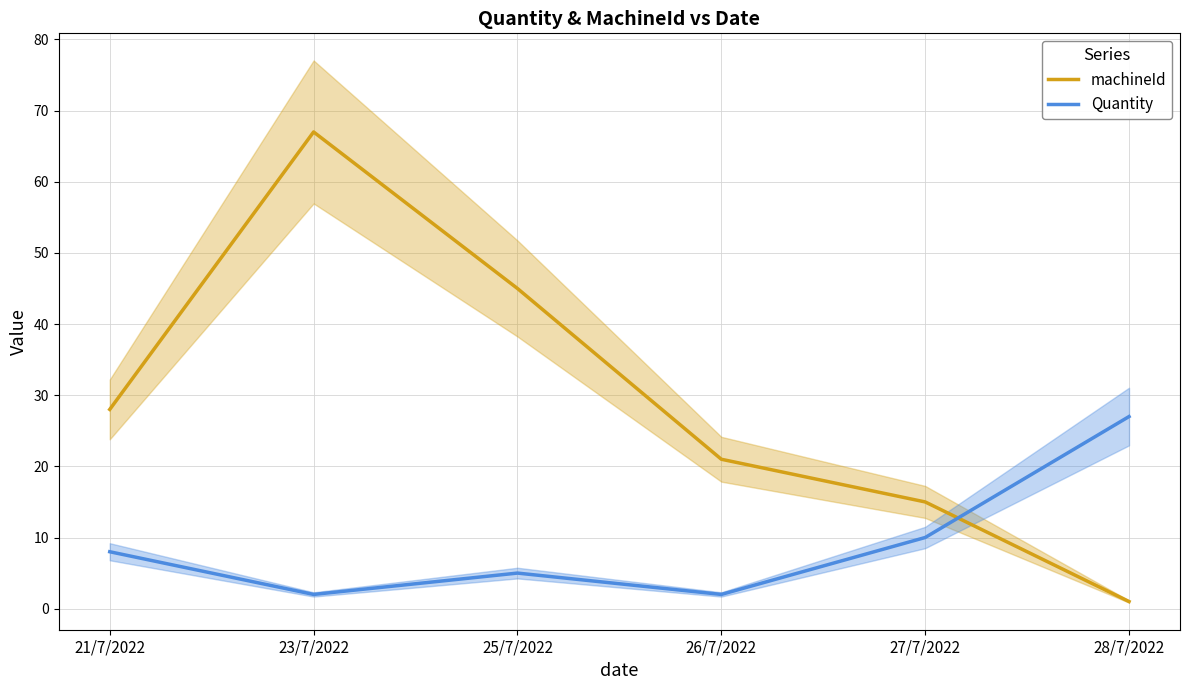

Rank the series by their average value, from lowest to highest.

Quantity, machineId